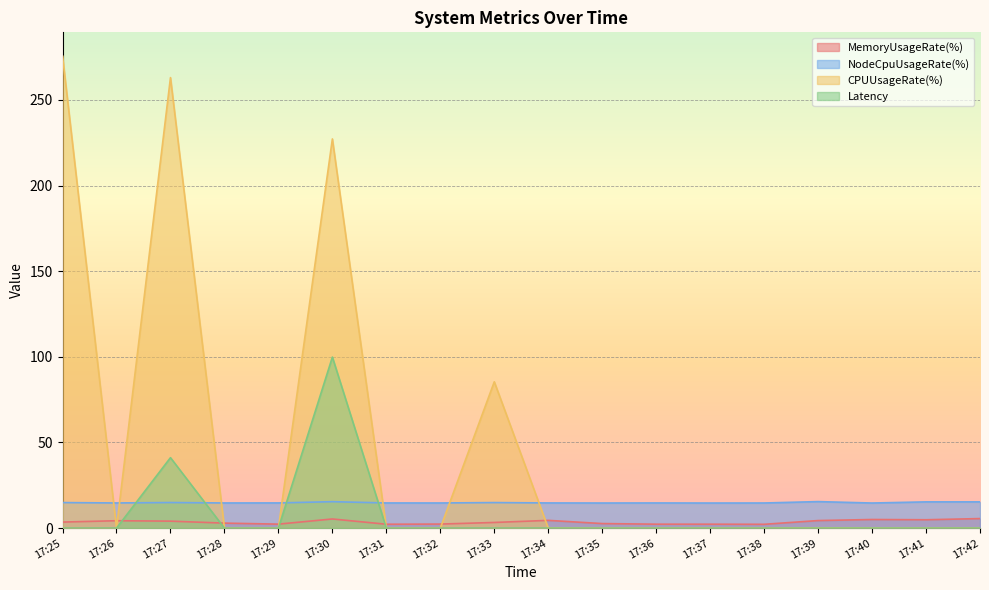

What are all the series names shown in the legend?

MemoryUsageRate(%), NodeCpuUsageRate(%), CPUUsageRate(%), Latency